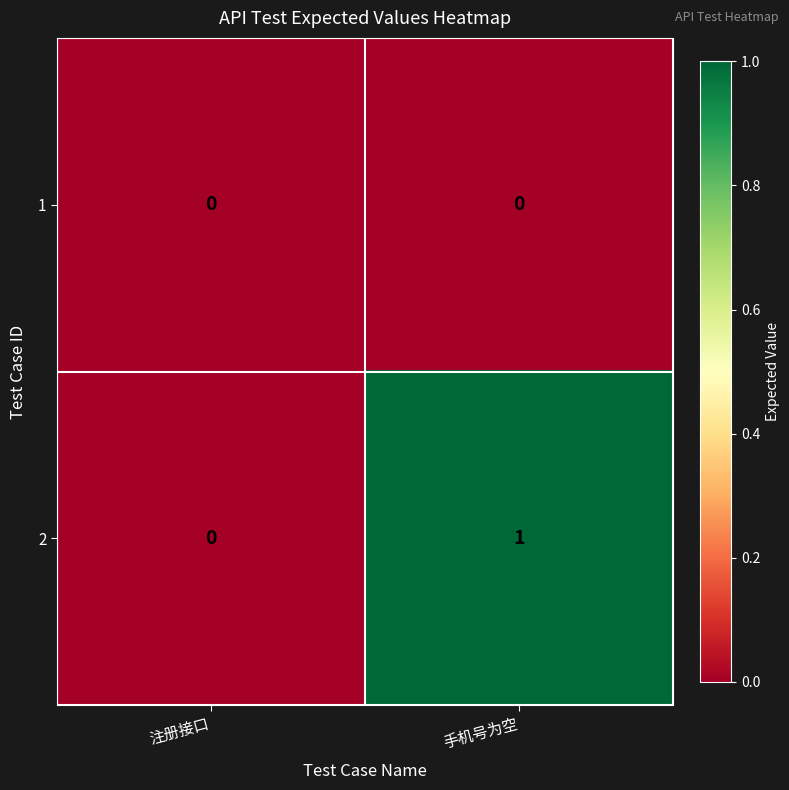

List the series in order of their overall mean, highest first.

2, 1